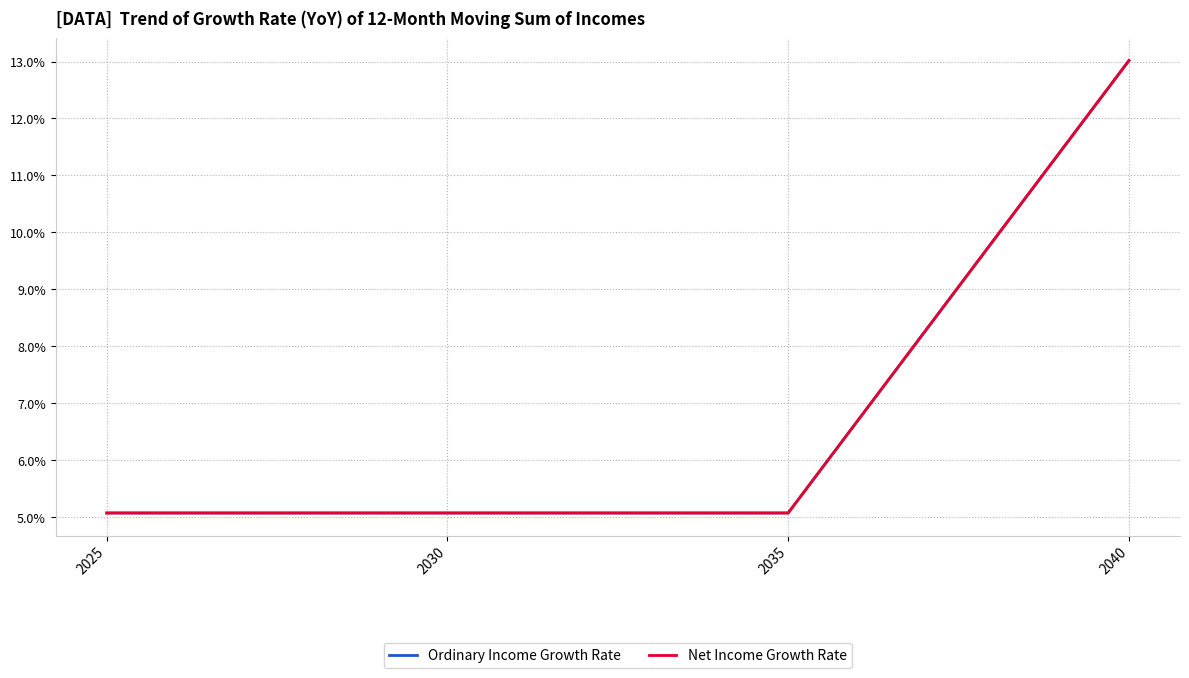

Does the chart display data point markers on the line(s)?

No